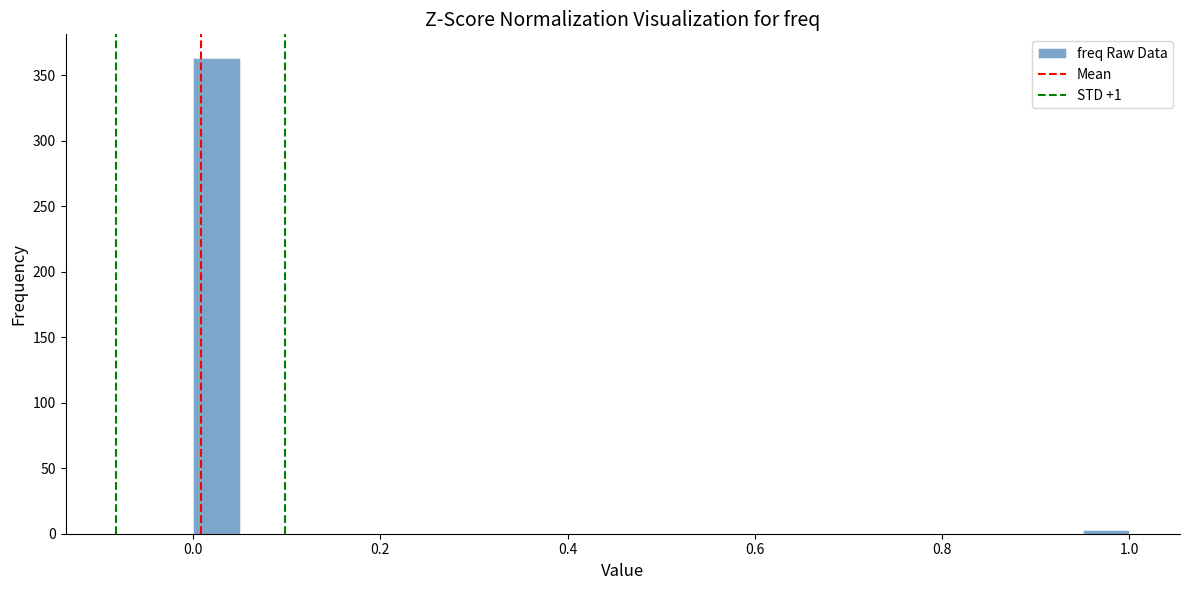

Read against the x-axis, roughly where is the centre of the tallest bar?

0.02